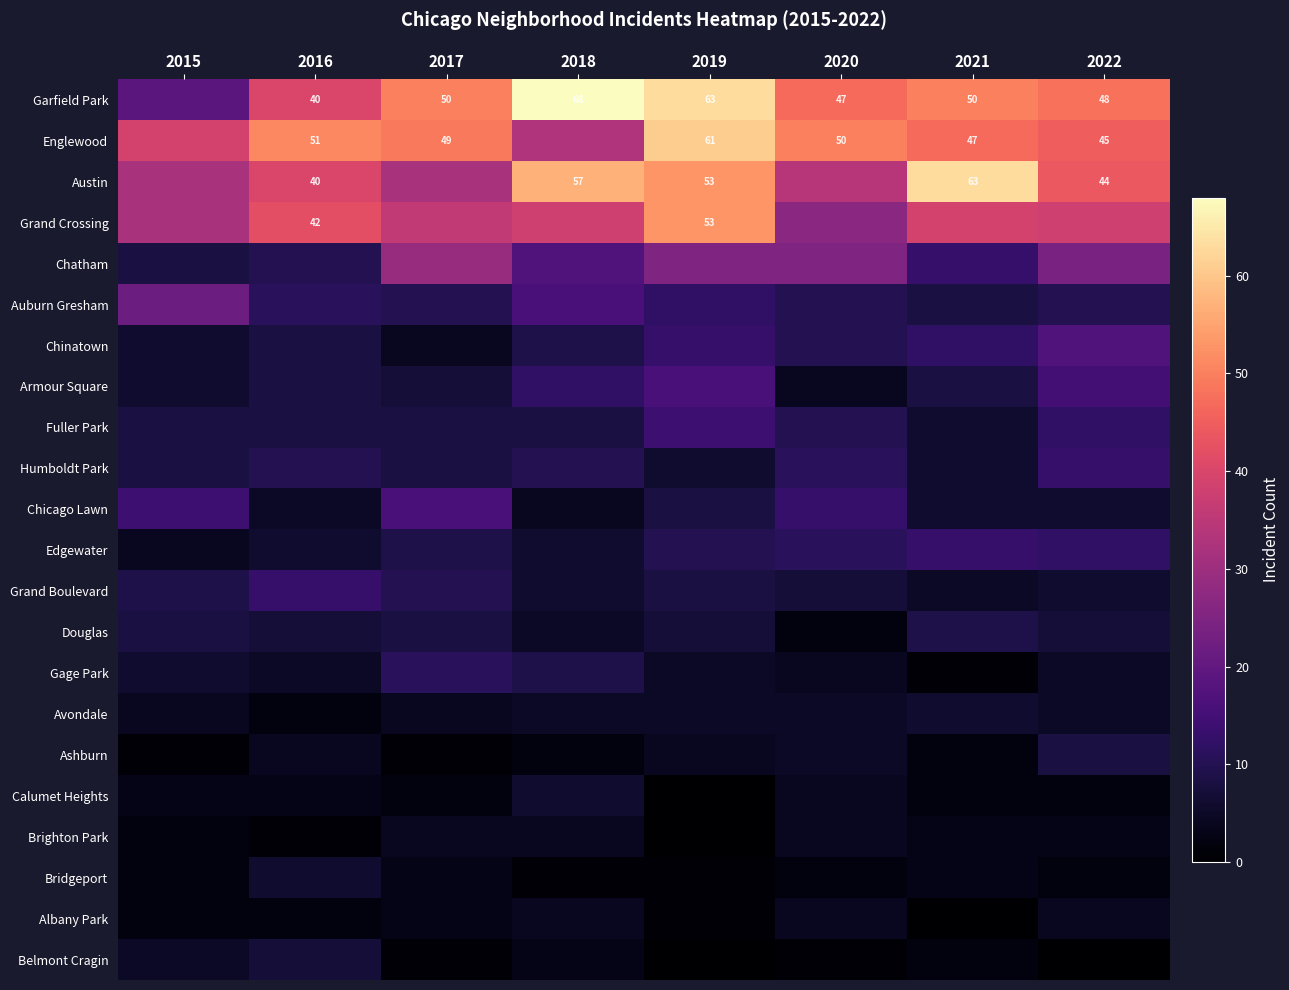

Is it true that Grand Crossing equals 42 at 2016?

True